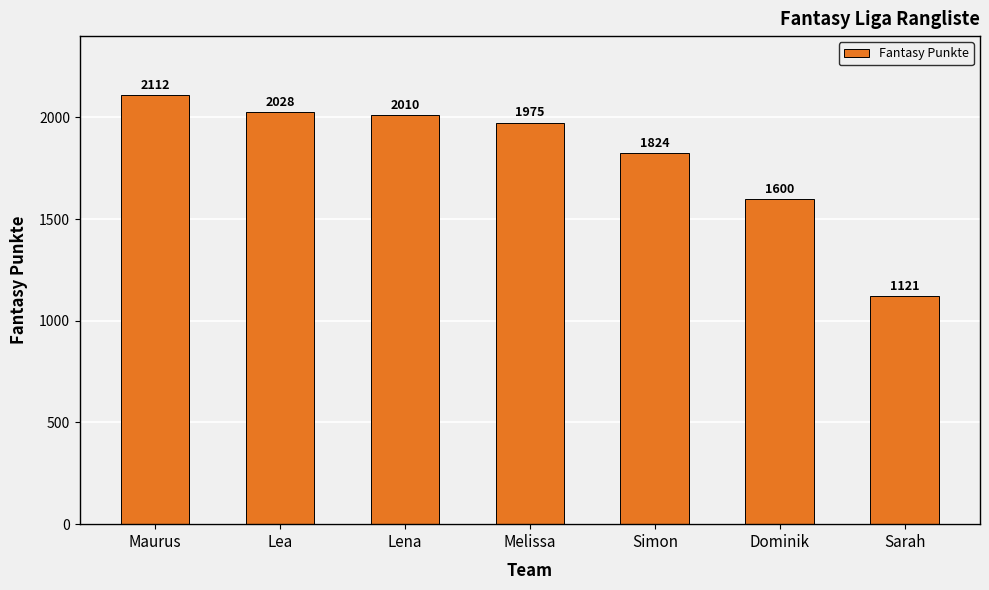

What position from the right is Simon?

3